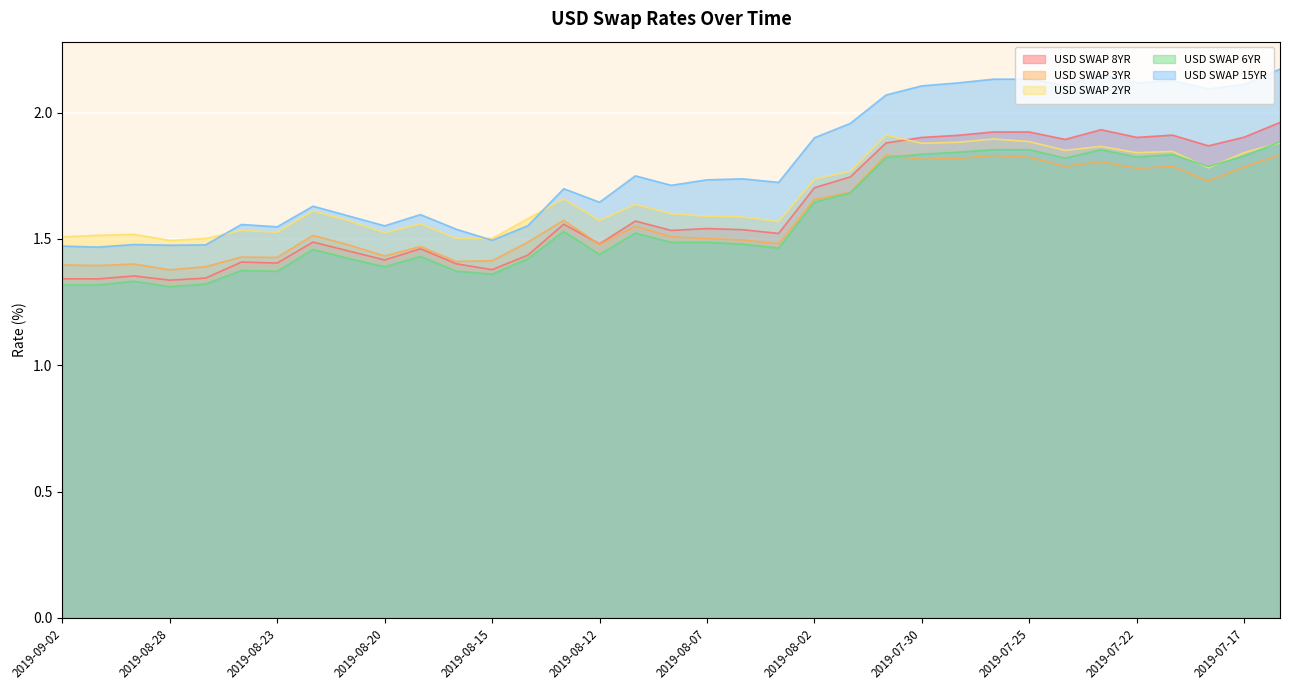

Where do USD SWAP 8YR and USD SWAP 3YR first cross each other?

2019-08-13 and 2019-08-12